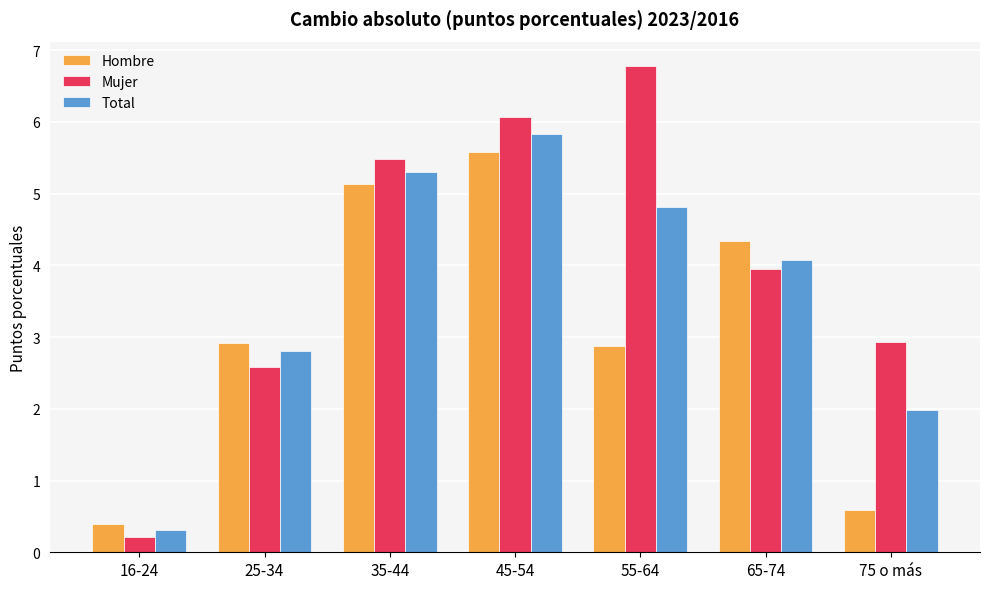

At which label does Mujer first exceed 3?

35-44